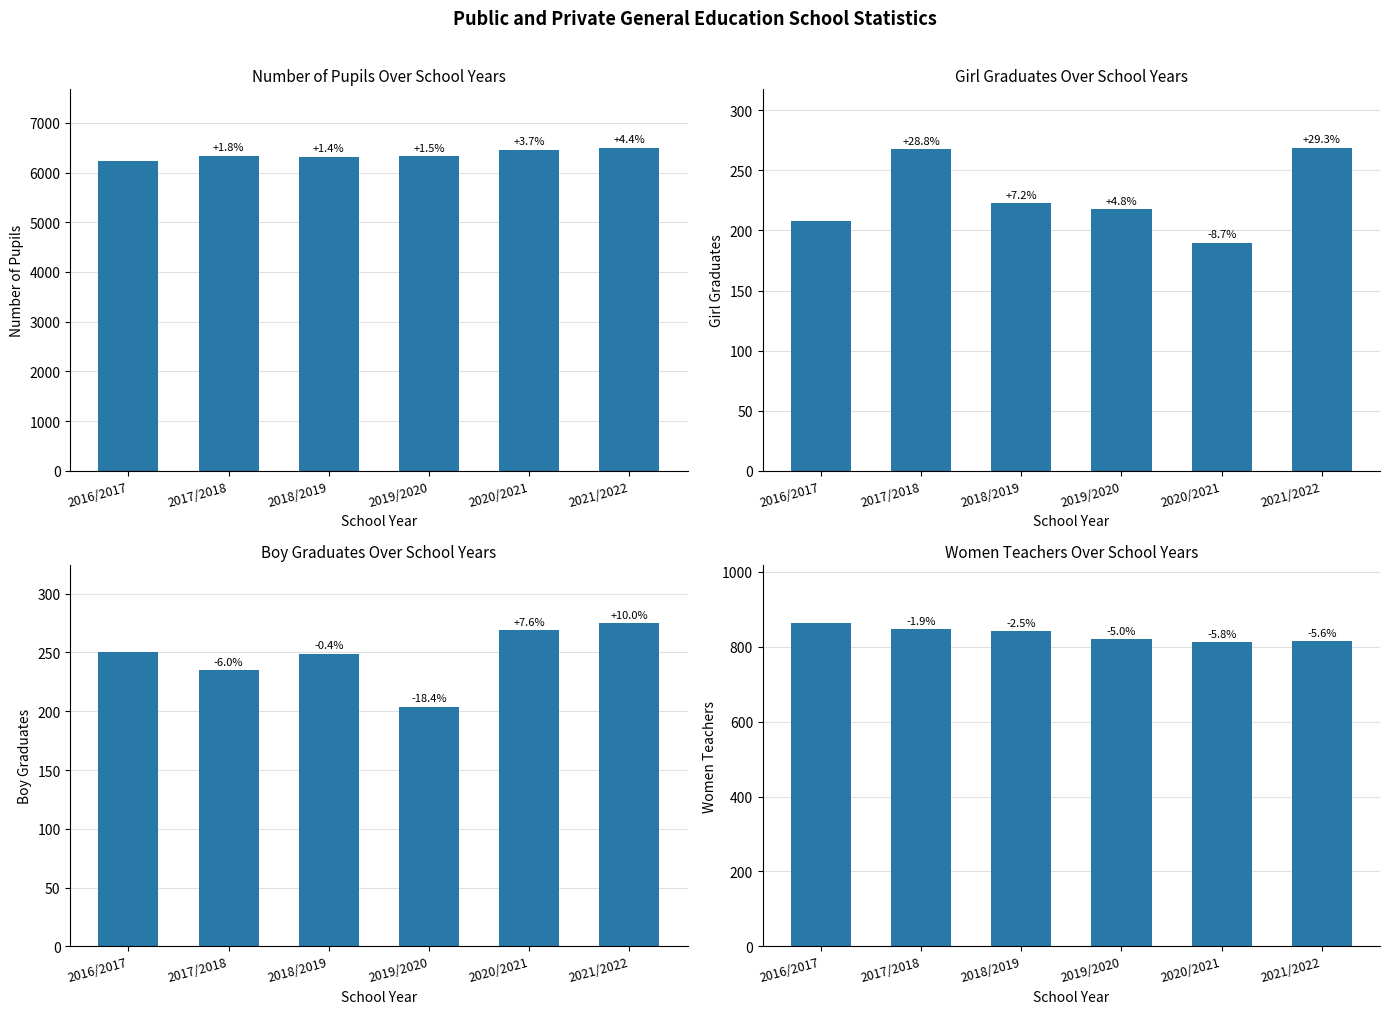

At which label is Women teachers closest to 838?

2018/2019